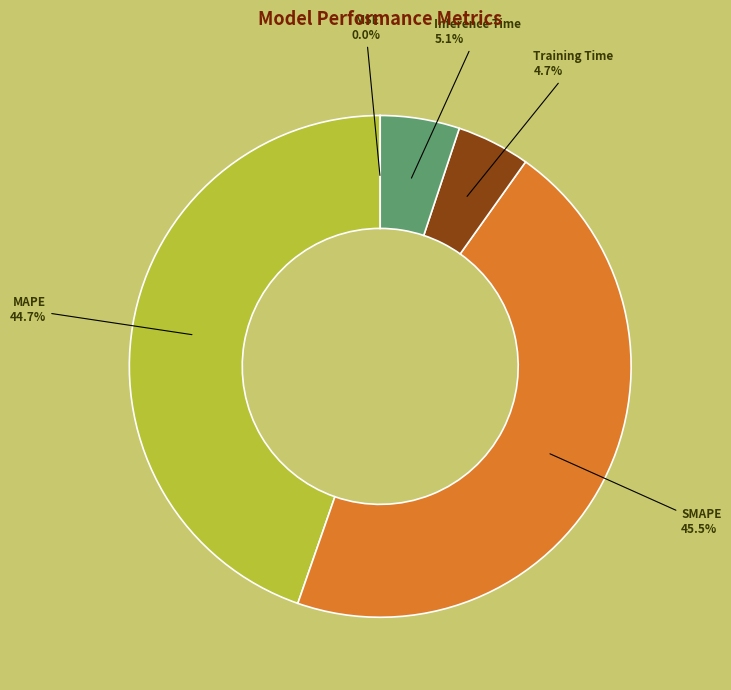

What percentage do SMAPE and Training Time together represent?

50.2%